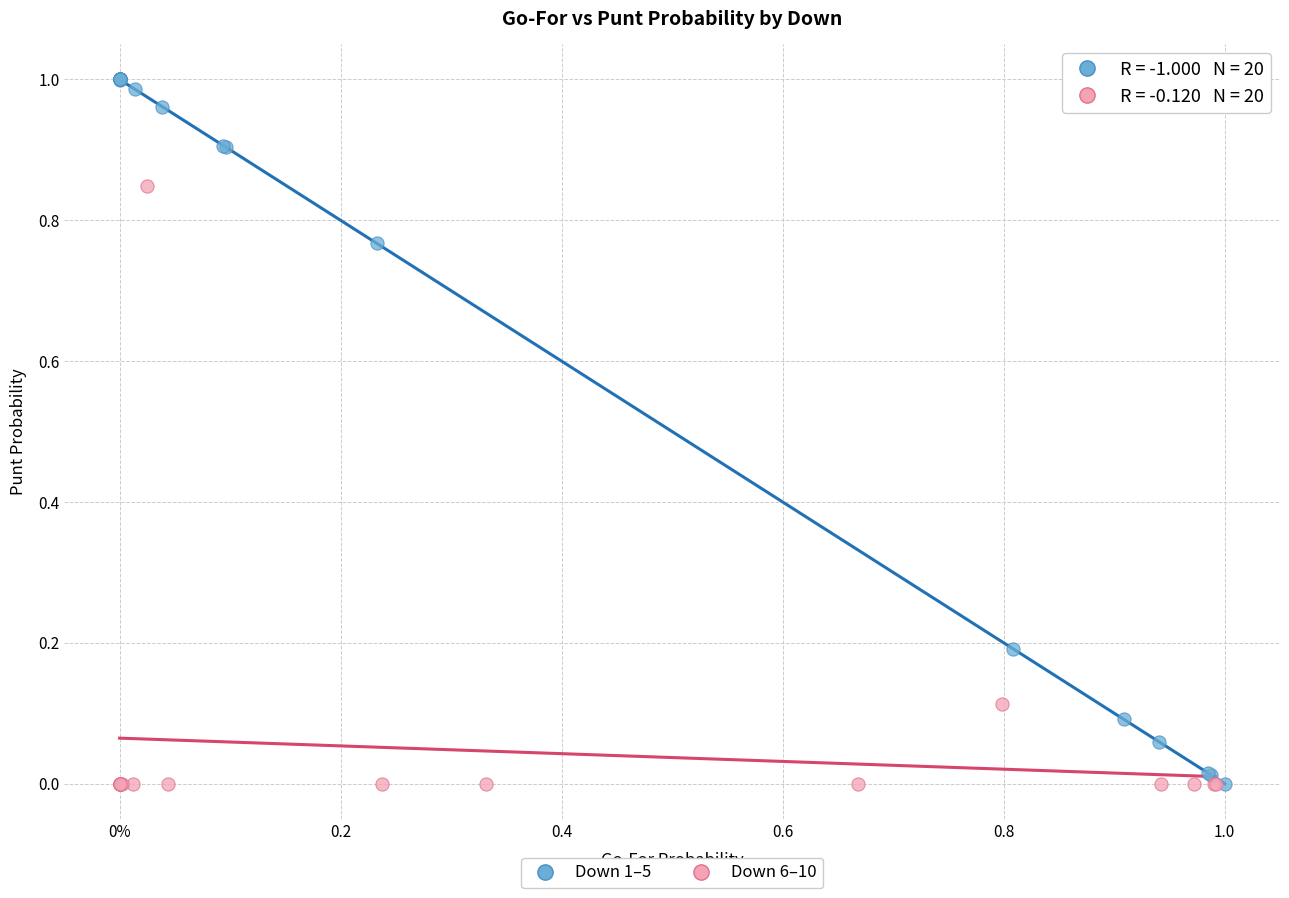

Which series reaches the maximum Y coordinate?

Down 1–5